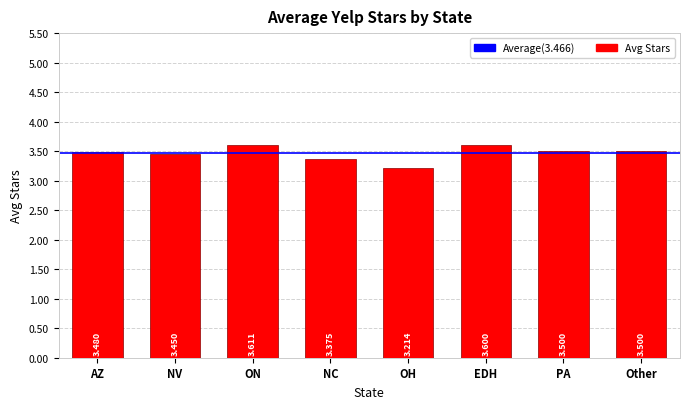

Where is the data nearest to the value 3?

OH